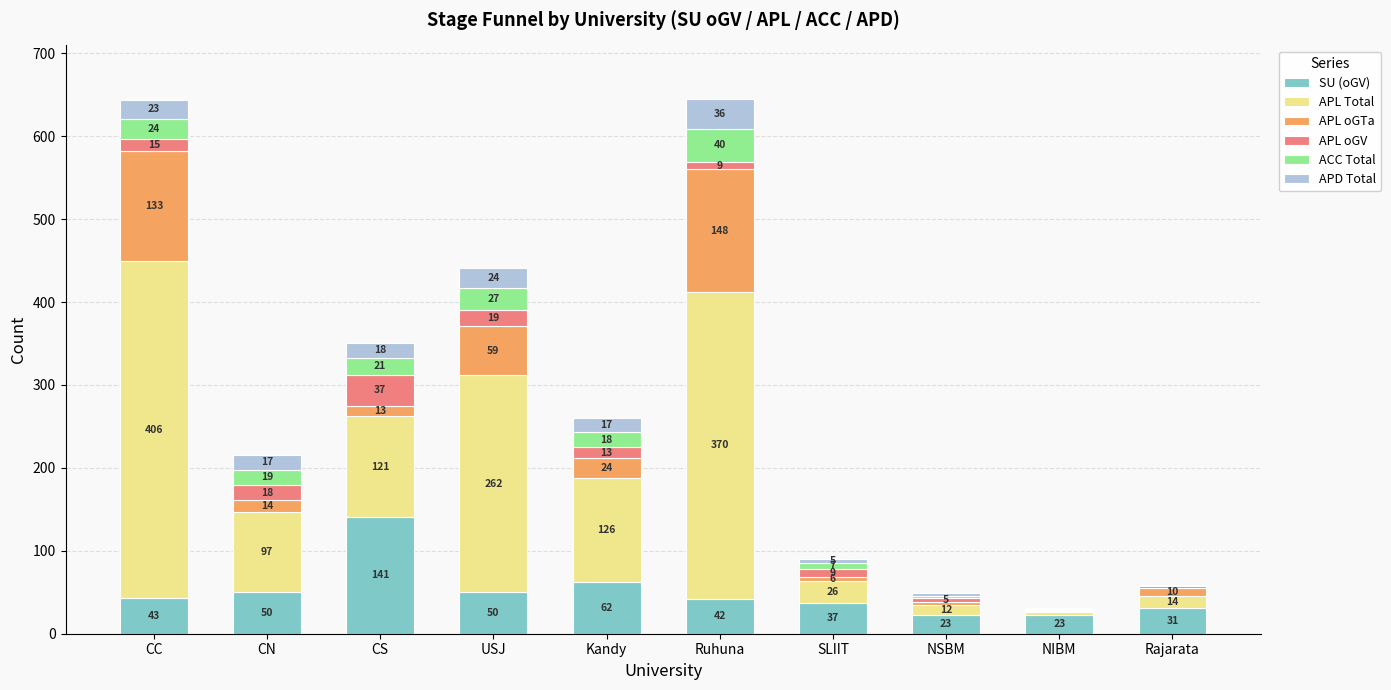

At which label is SU (oGV) closest to 82?

Kandy